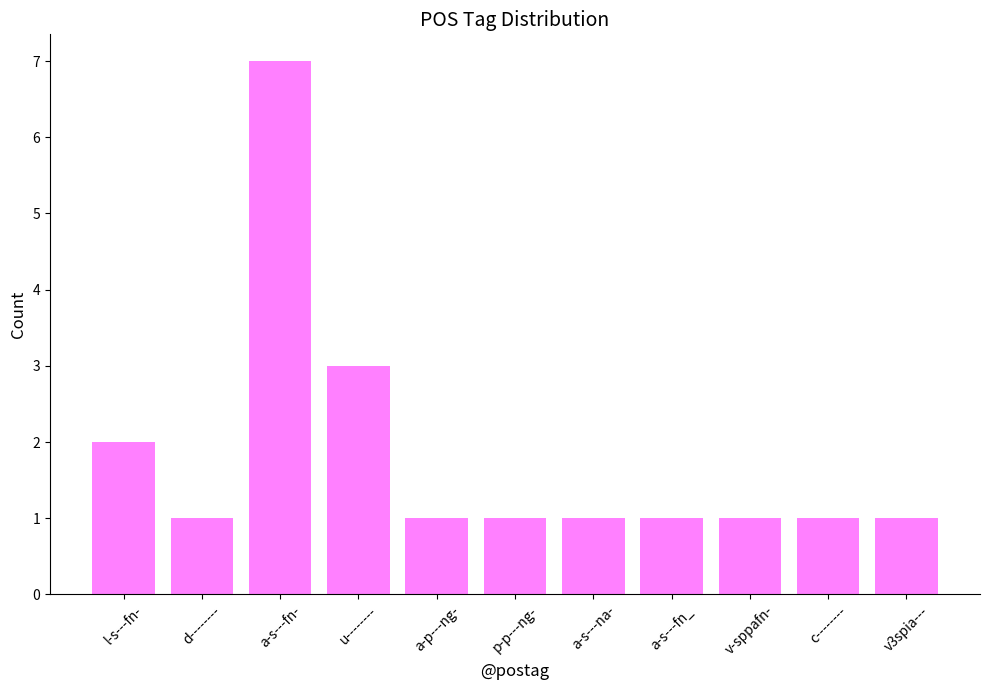

What is the sum of the values at a-p---ng- and v3spia---?

2